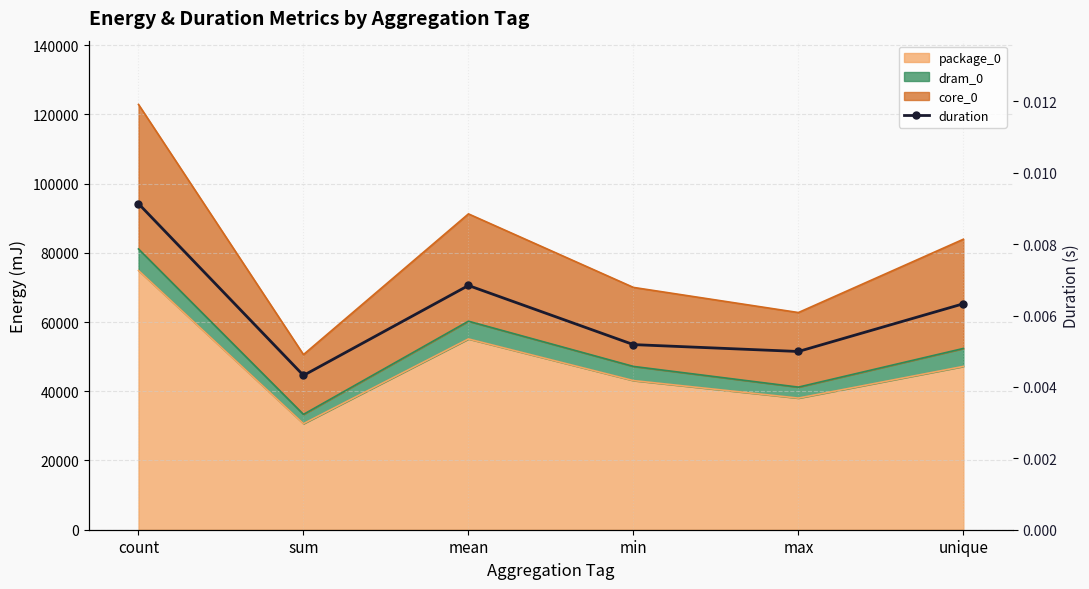

Does the chart have visible grid lines?

Yes